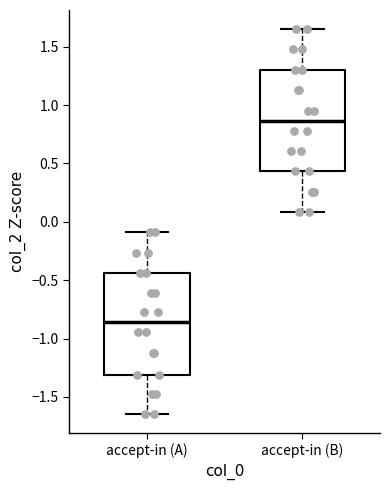

Reading left to right, read every box against the y-axis: the position of its median line, the range the box covers, and the ends of its whiskers. The values are not printed on the chart, so give them approximately, as read against the axis.

accept-in (A): median -0.85, box -1.30 to -0.45, whiskers -1.65 to -0.10
accept-in (B): median 0.85, box 0.45 to 1.30, whiskers 0.10 to 1.65